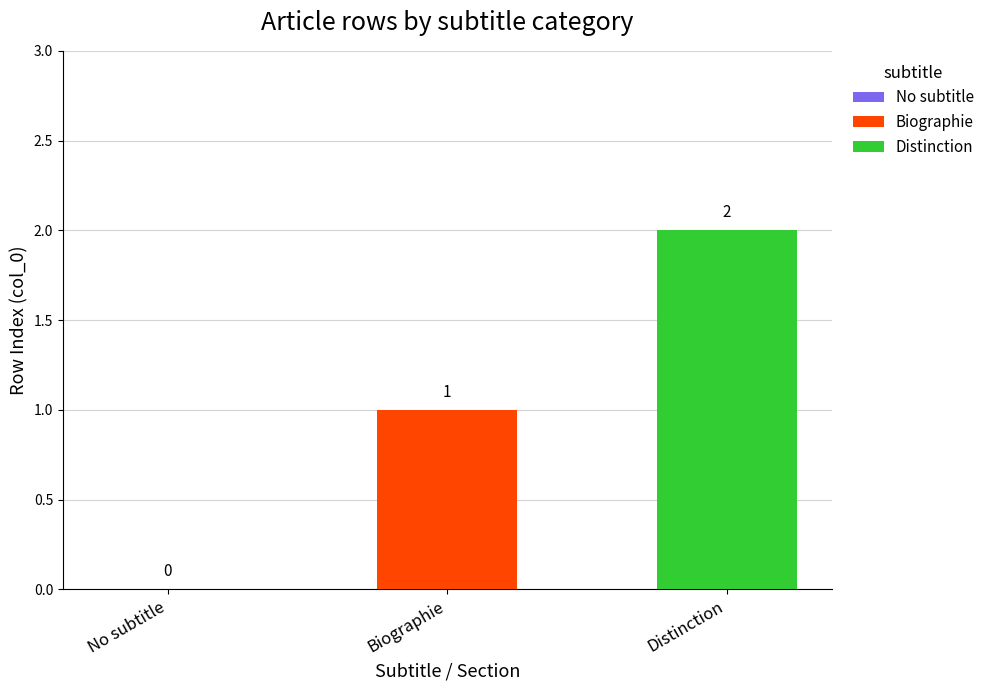

Which series has the largest range (max minus min)?

Biographie